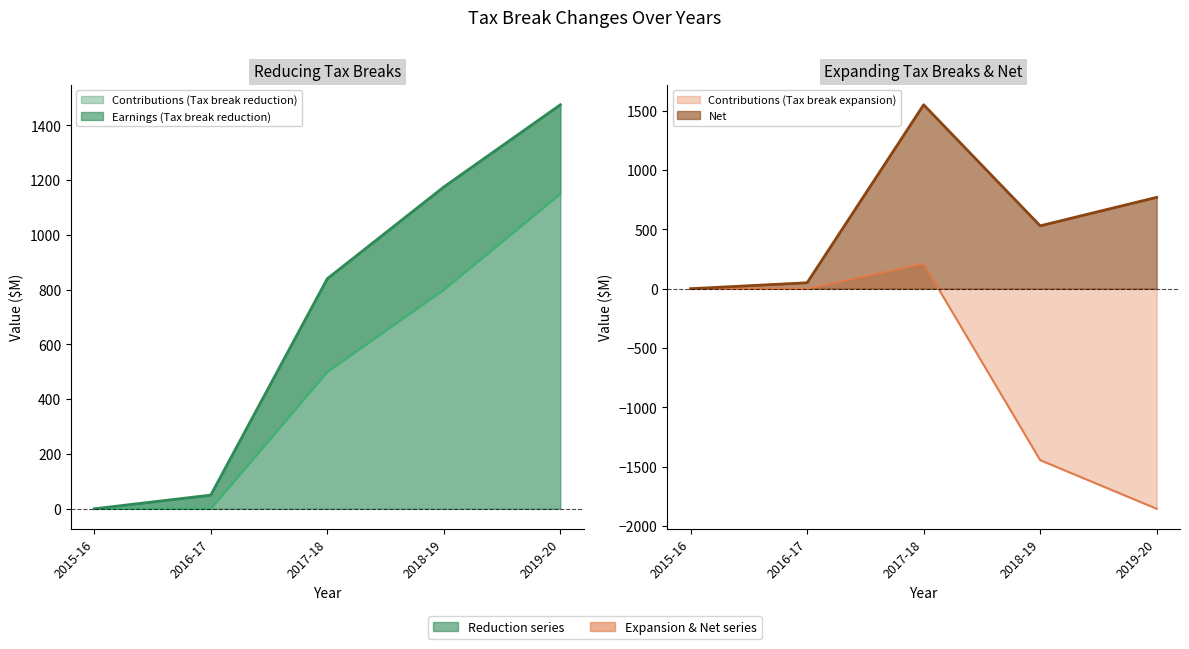

Is the value of Earnings (Tax break reduction) at 2017-18 greater than the value of Contributions (Tax break reduction) at 2016-17?

Yes